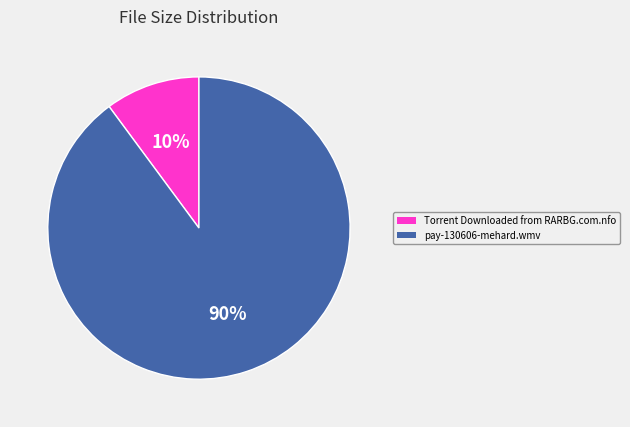

What percentage is the Torrent Downloaded from RARBG.com.nfo slice, to the nearest percent?

10%